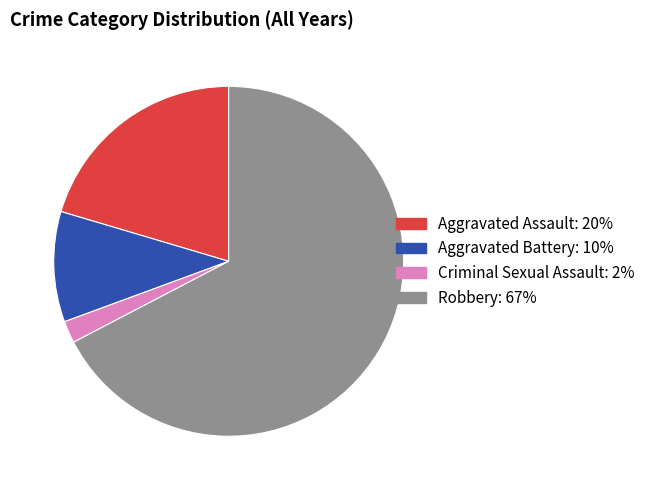

Which slice is the smallest?

Criminal Sexual Assault